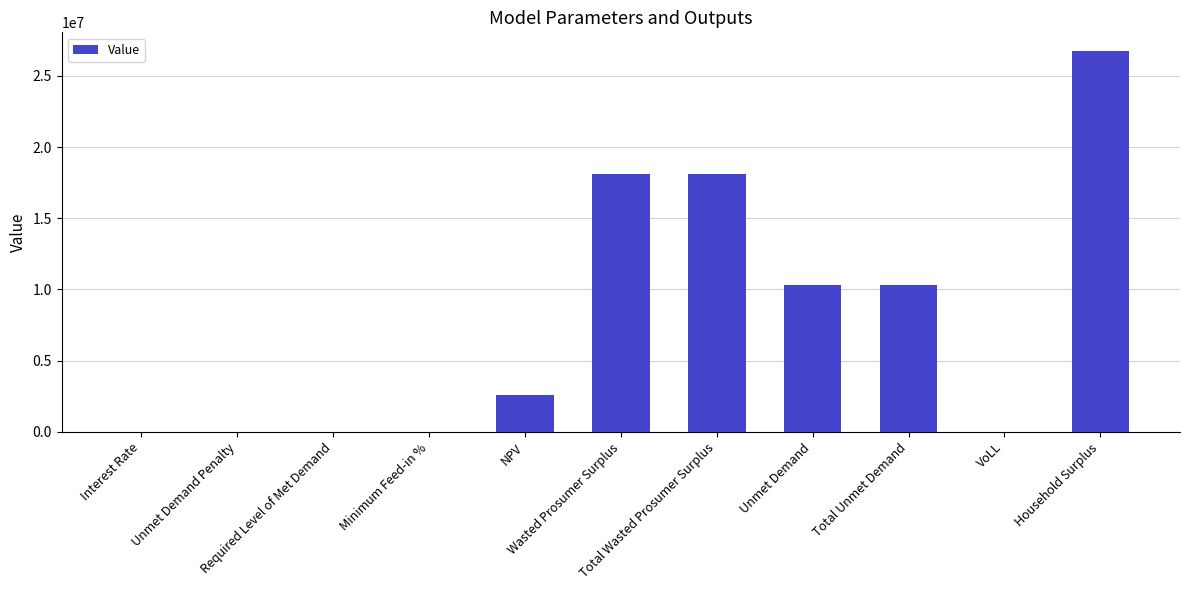

What is the sum of all values?

86048739.0